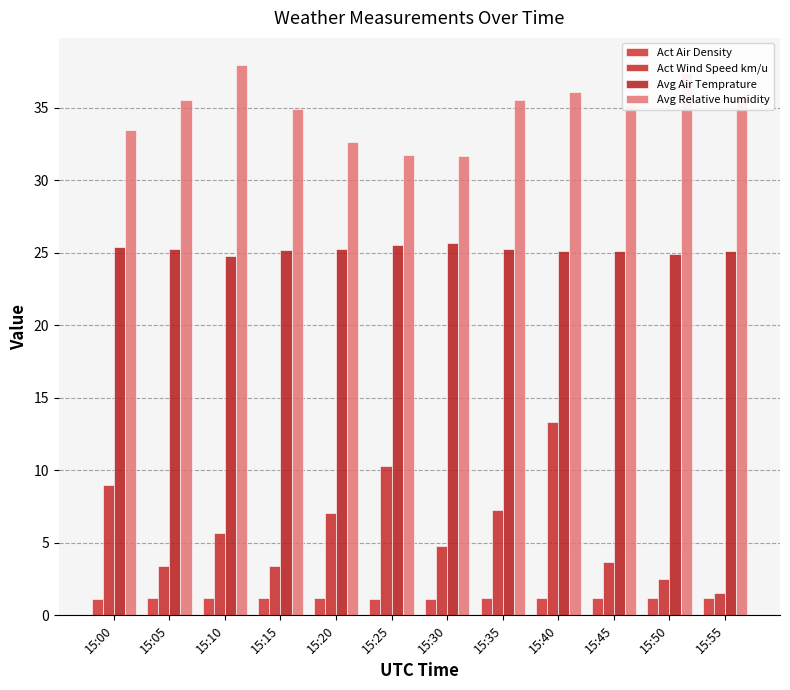

How many groups of bars are there?

12